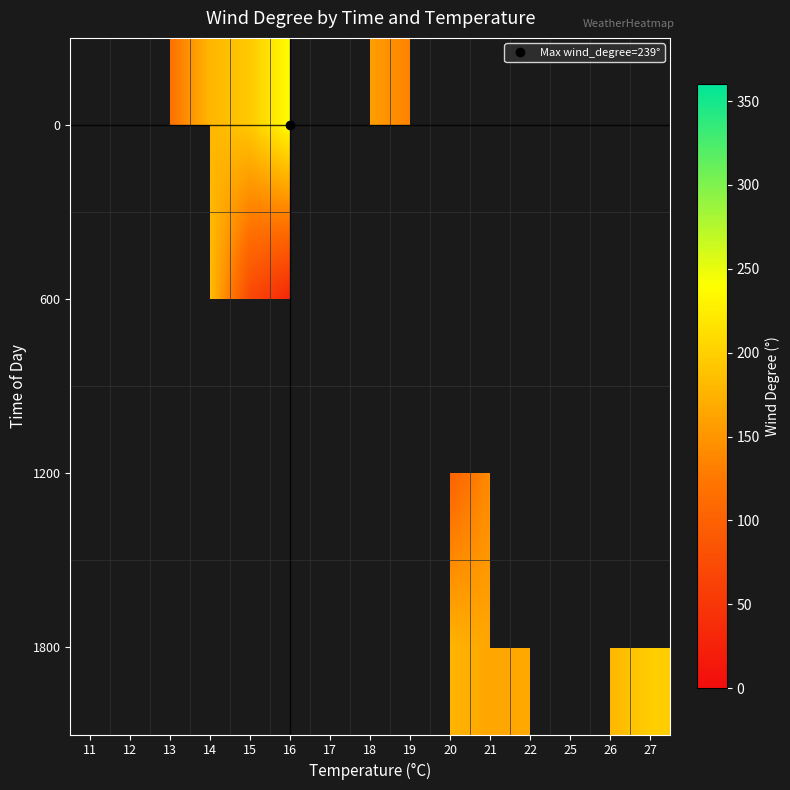

Rank the series by their maximum value, from lowest to highest.

0, 600, 1200, 1800